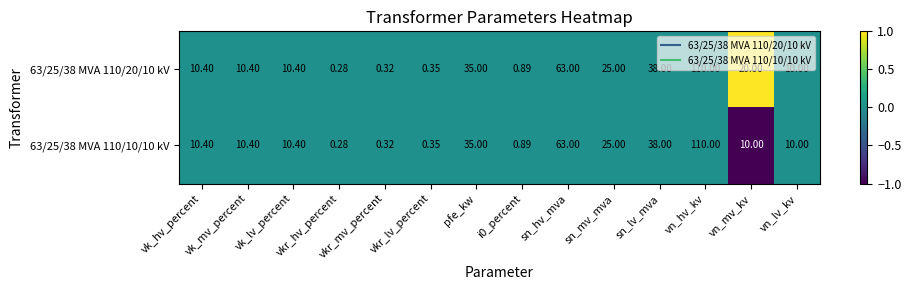

Is the value of 63/25/38 MVA 110/10/10 kV at vn_lv_kv greater than the value of 63/25/38 MVA 110/20/10 kV at sn_lv_mva?

No